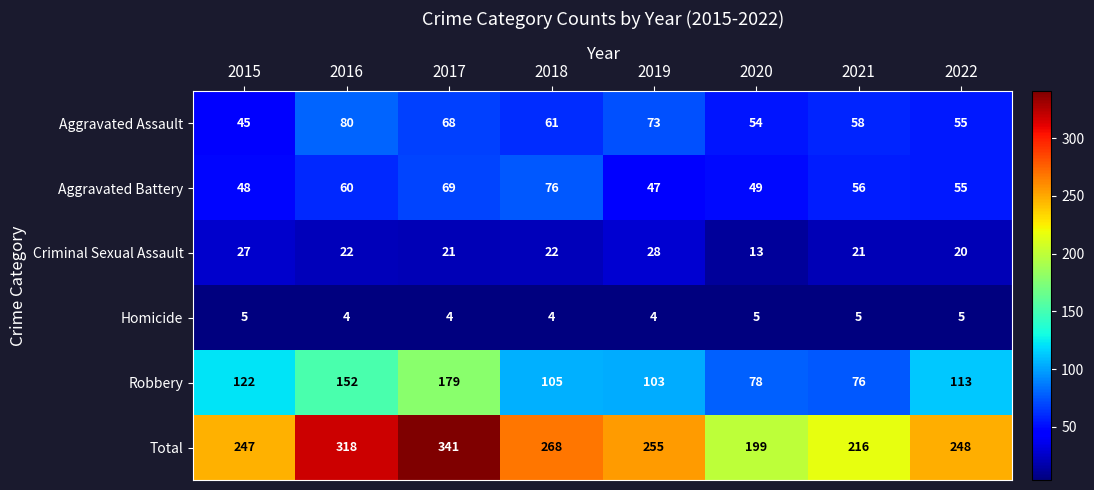

Rank the series by their maximum value, from highest to lowest.

Total, Robbery, Aggravated Assault, Aggravated Battery, Criminal Sexual Assault, Homicide